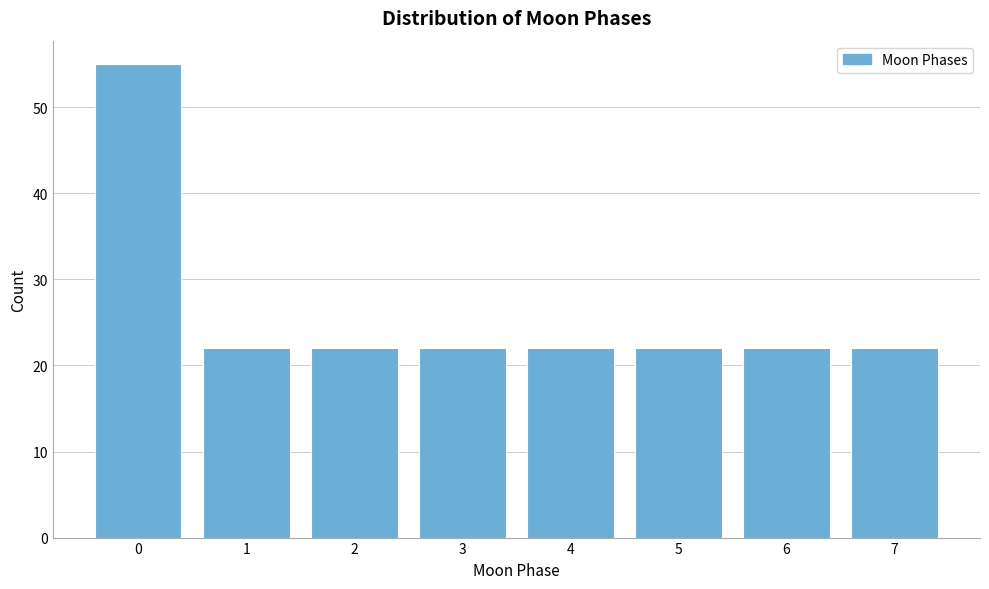

Reading left to right, what are all the values shown in this chart?

55	22	22	22	22	22	22	22